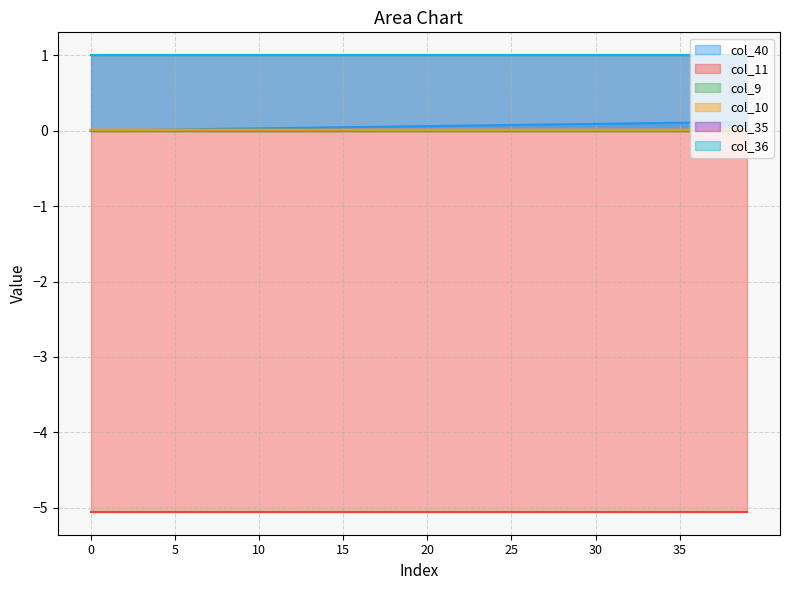

True or false: col_35 has a value of 1.0 at 32.

True